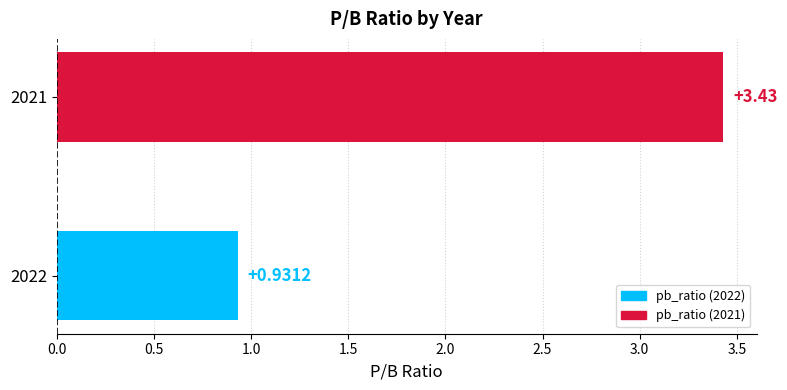

Which has a higher value, 2022 or 2021?

2021